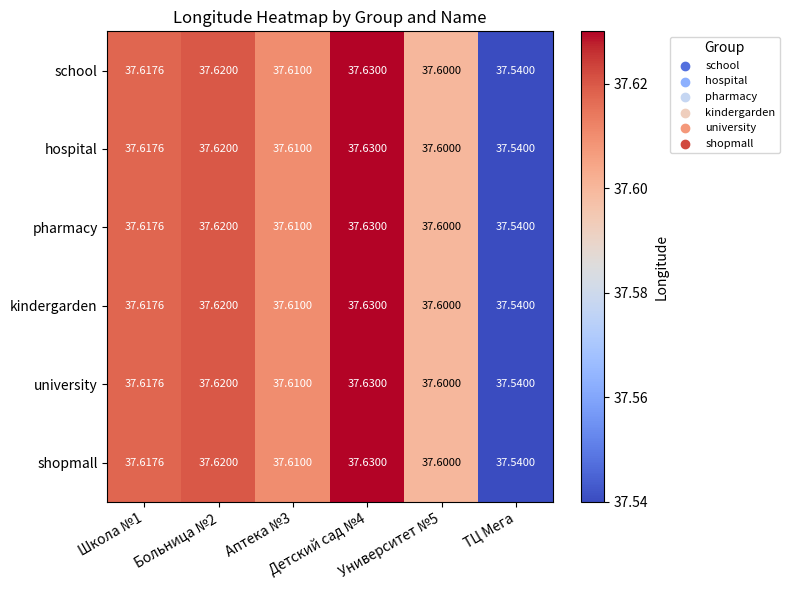

At which category does the chart reach its peak across all series?

Детский сад №4